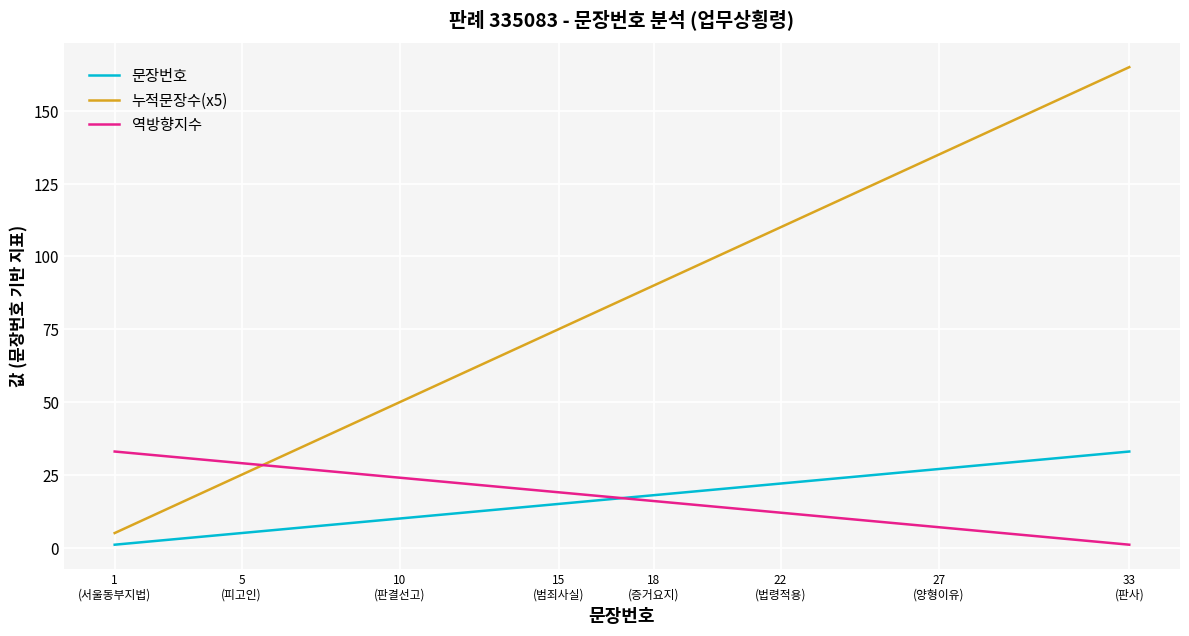

What is the maximum value shown in the chart?

165